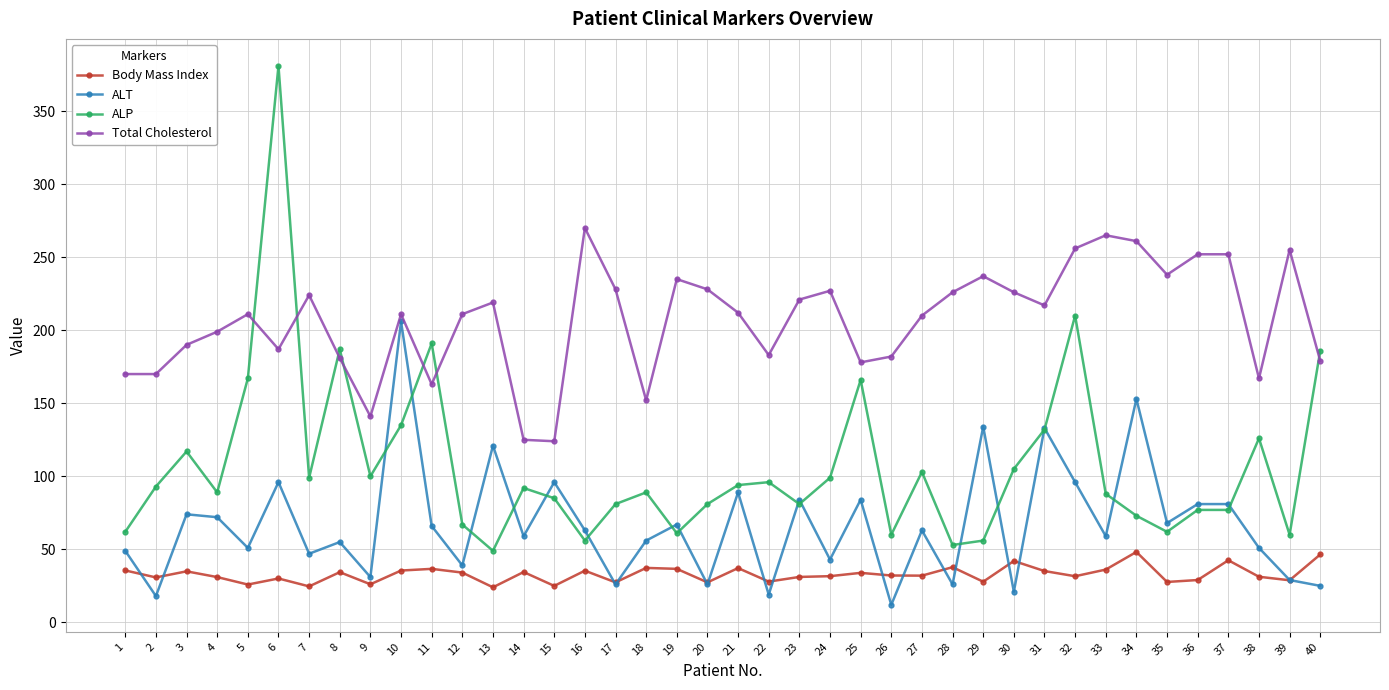

Which series has the largest range (max minus min)?

ALP